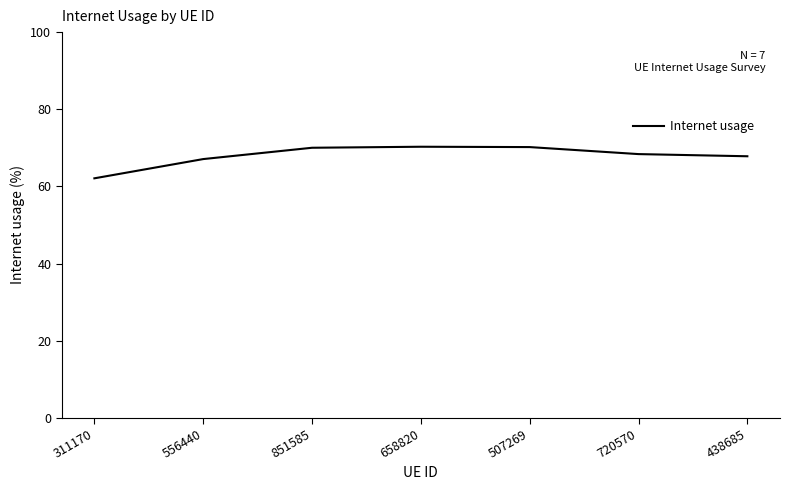

What is the ratio of the value at 438685 to the value at 851585?

1.0